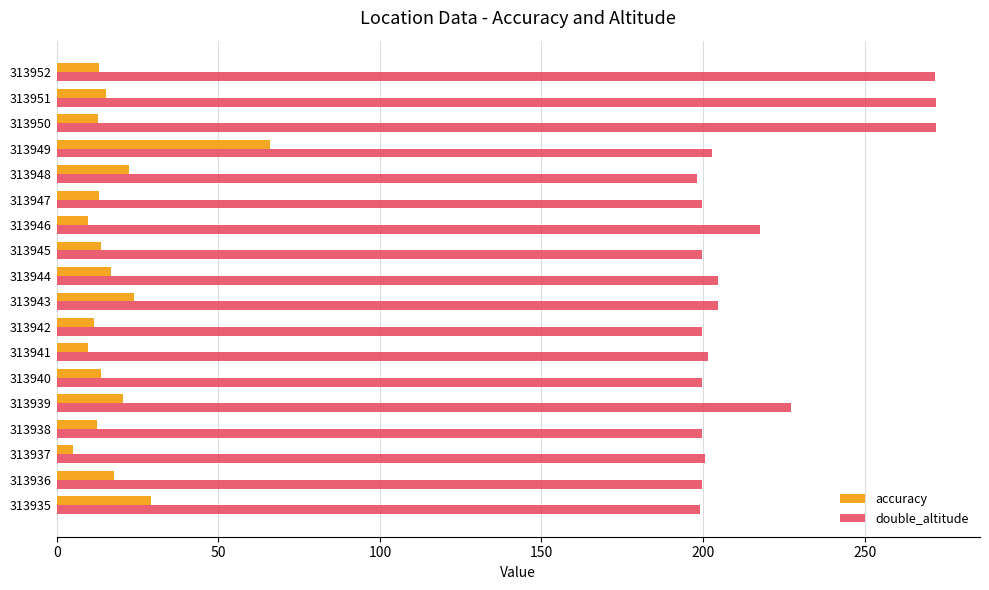

At how many categories does at least one series exceed 160?

18